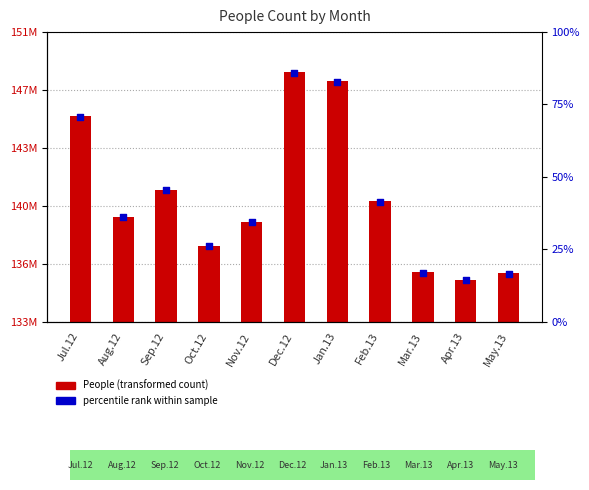

What are all the series names shown in the legend?

People, percentile rank within sample